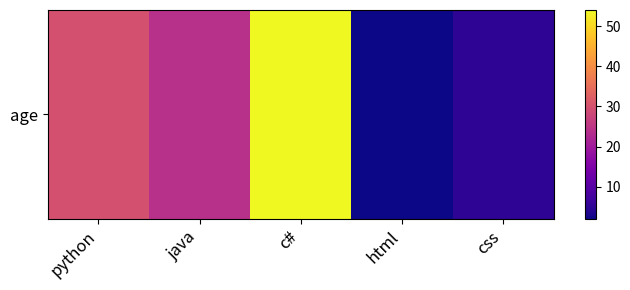

Which category has the highest value across all series?

c#